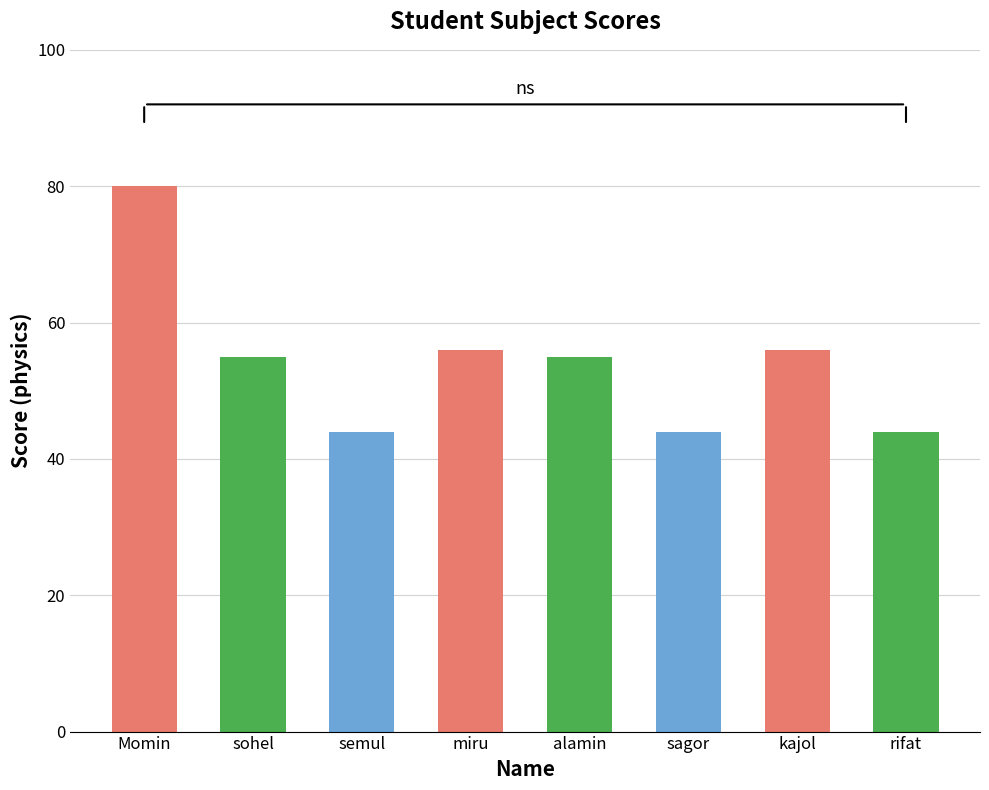

What value does the data have at kajol?

56